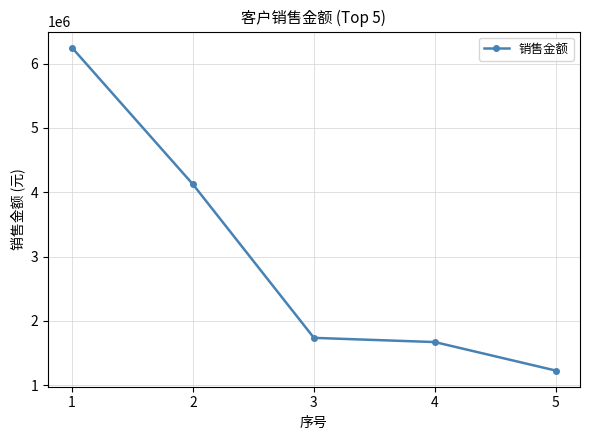

True or false: the data shows 1228598.3 at 5.

True